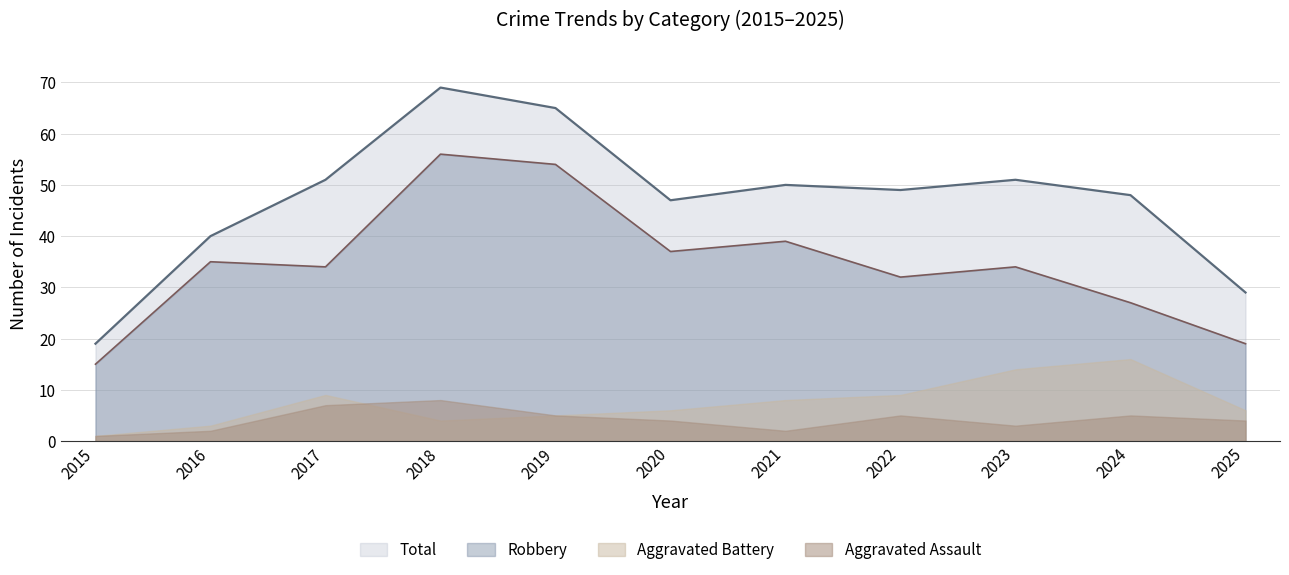

What is the sum of all Robbery values?

382